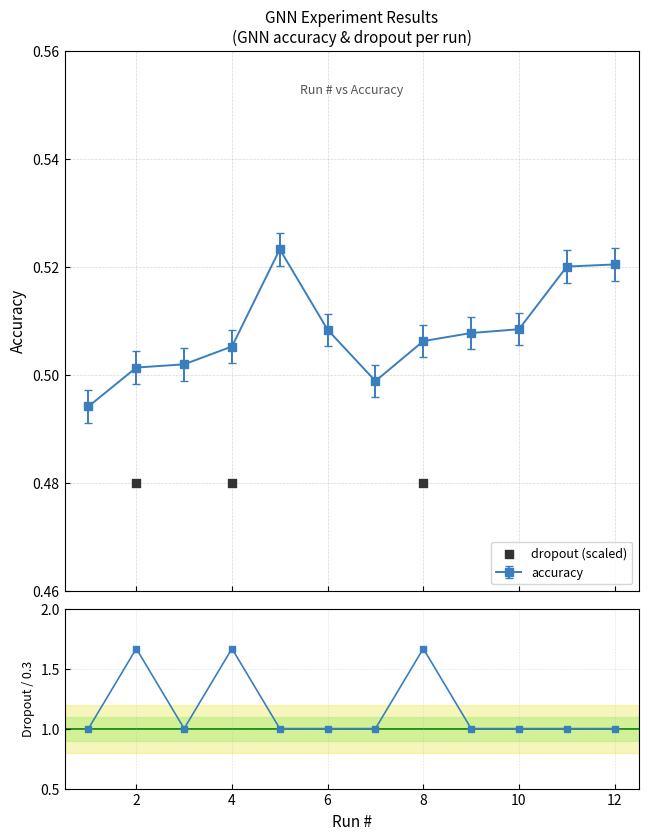

How many accuracy values are between 0 and 1?

12